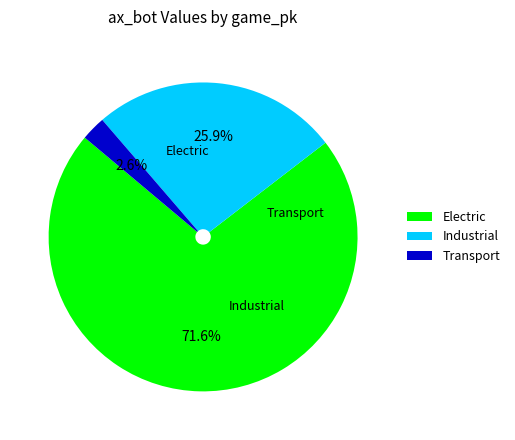

What is the largest slice in the pie chart?

Electric